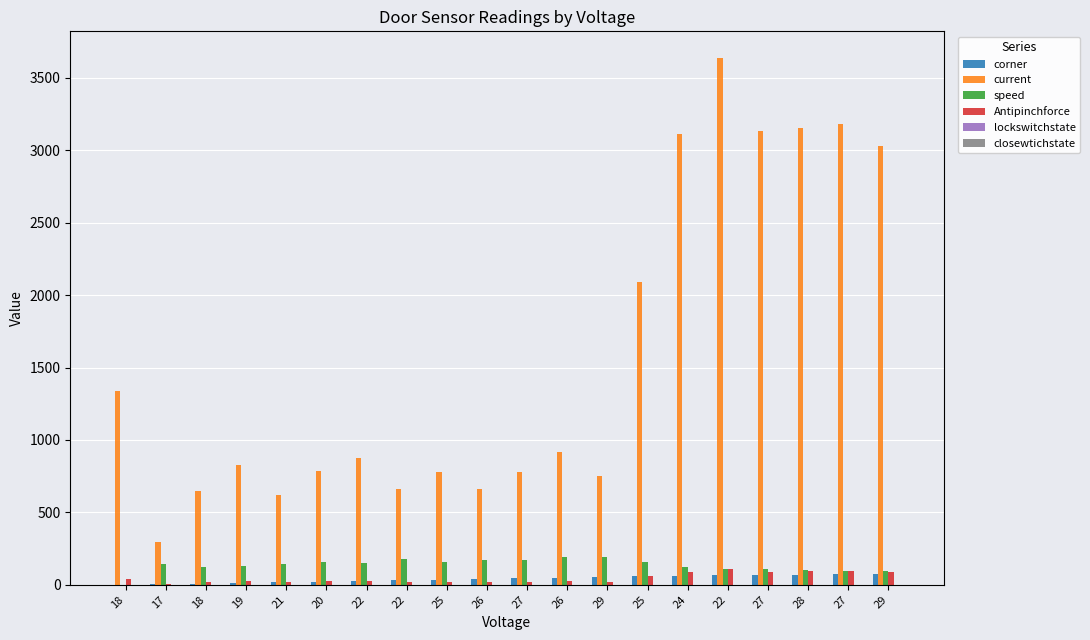

Rank the series at 26 from lowest to highest value.

lockswitchstate, closewtichstate, Antipinchforce, corner, speed, current